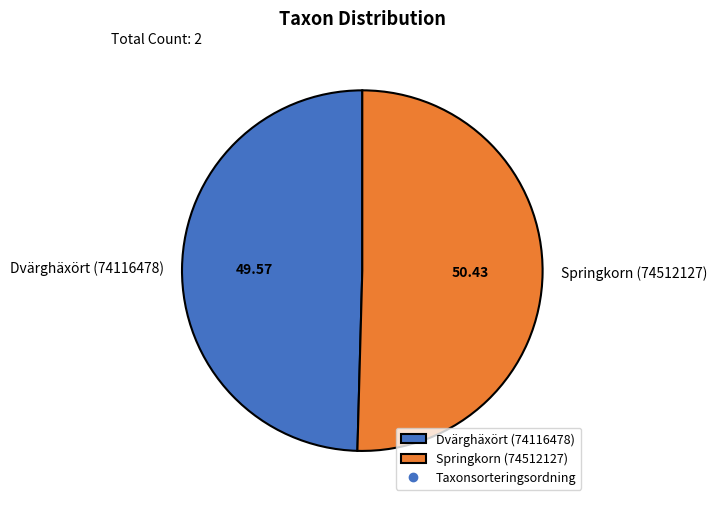

Combined, do Dvärghäxört (74116478) and Springkorn (74512127) account for over 50%?

Yes